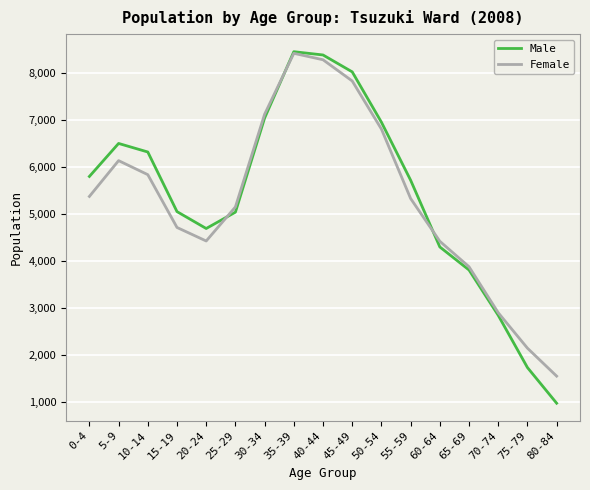

At which label is Male closest to 4711?

20-24